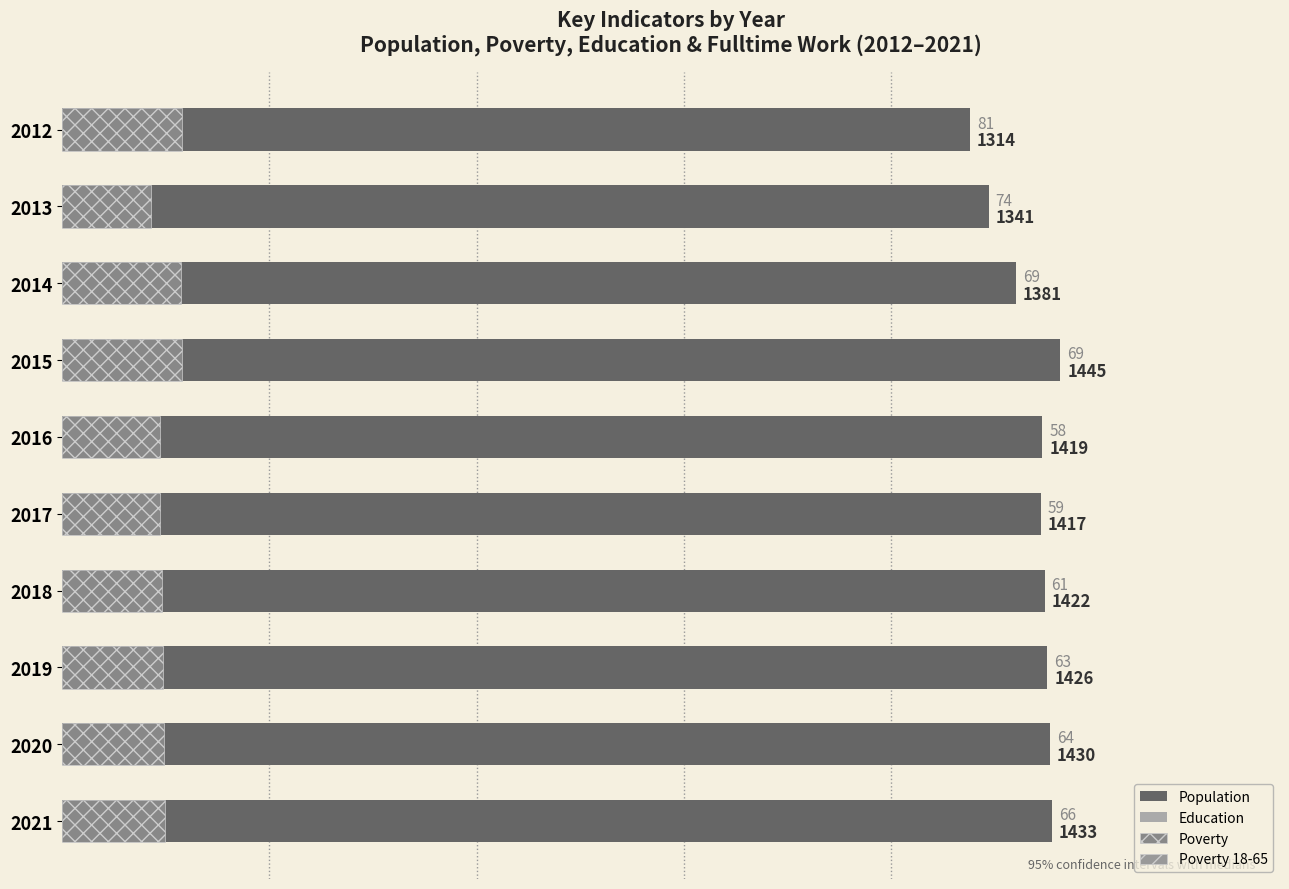

Is it true that Population equals 1314 at 2012?

True